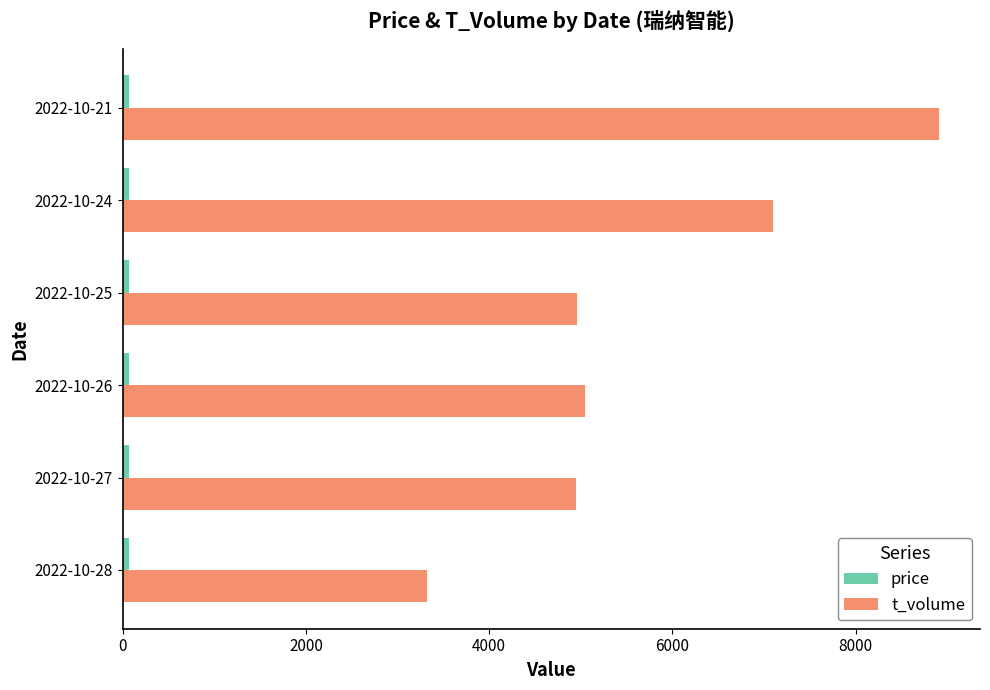

What is the greatest value displayed?

8910.0